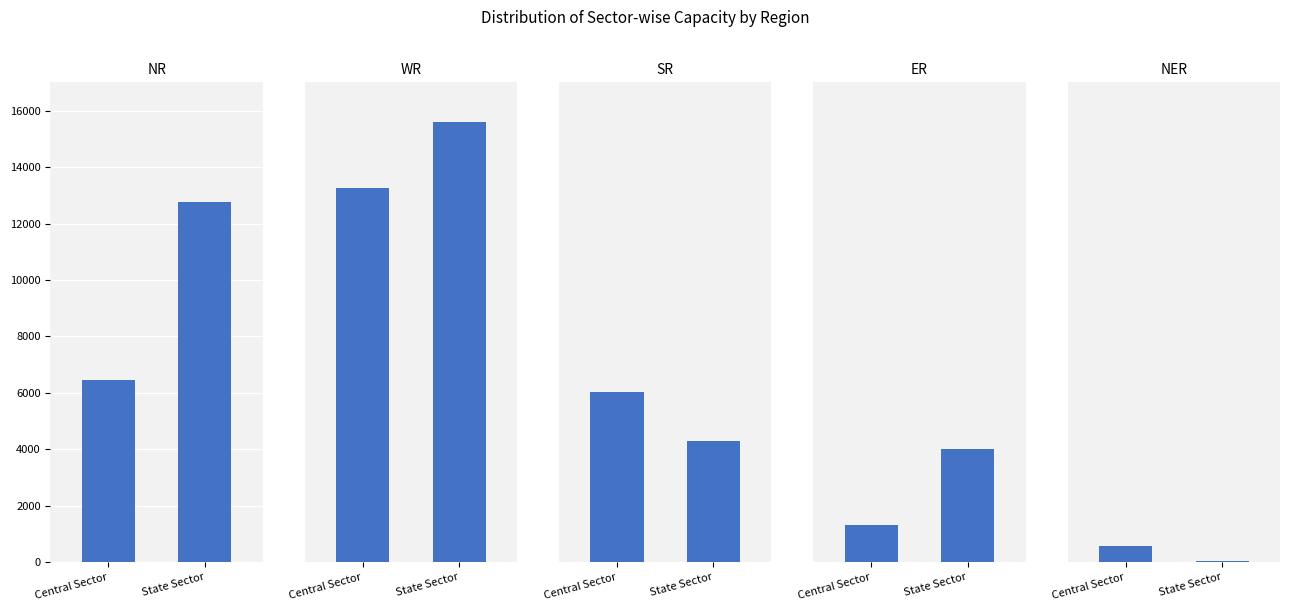

Does the chart contain stacked bars?

No